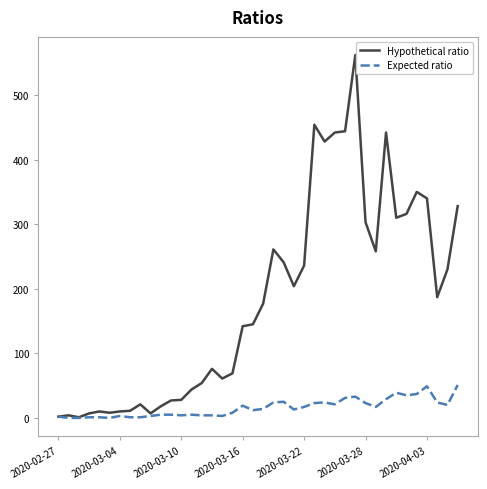

What is the maximum value shown in the chart?

562